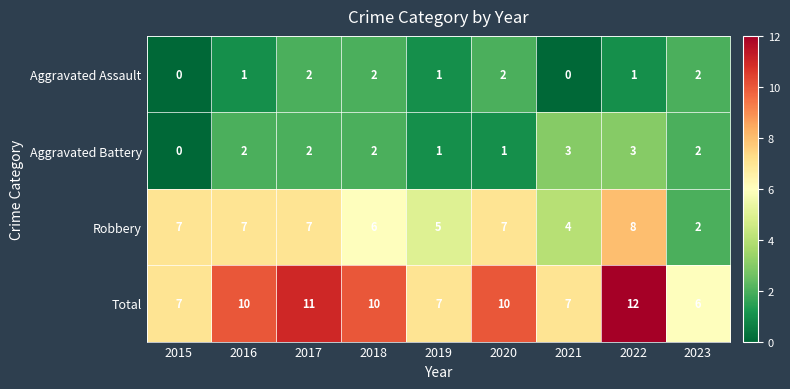

What is the sum of all Total values?

80